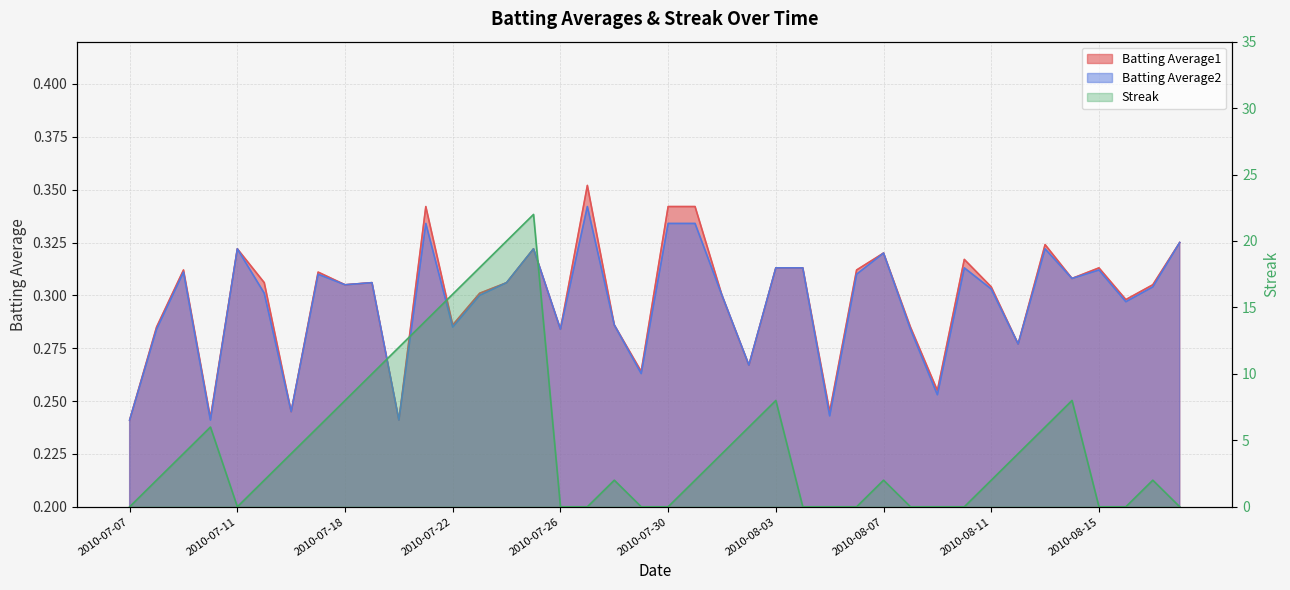

The value of Streak at 2010-07-25 is 5.3. True or false?

False